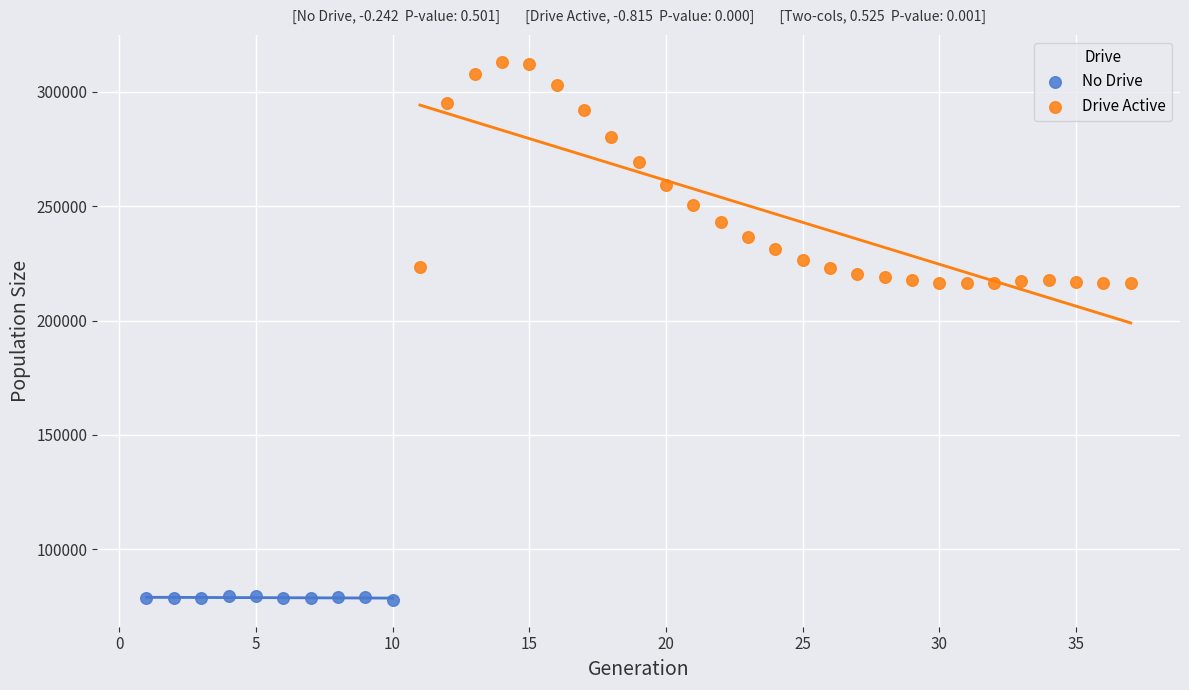

Which series contains the lowest Y value?

No Drive